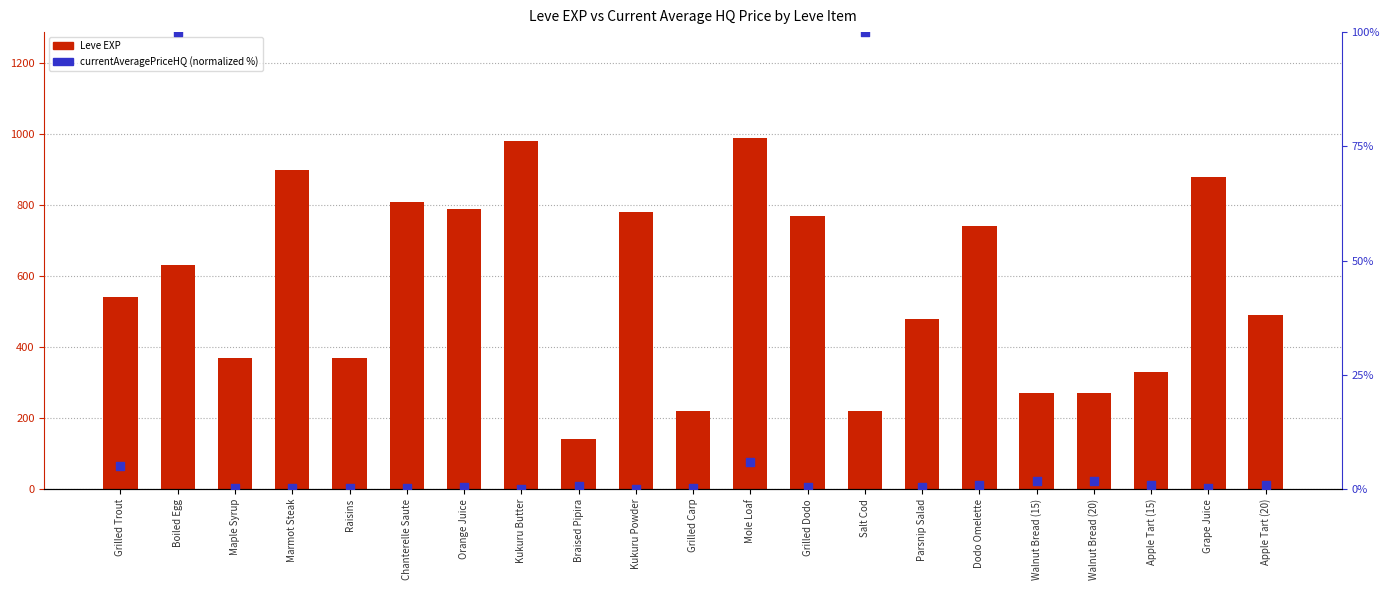

At how many categories does at least one series exceed 607?

10